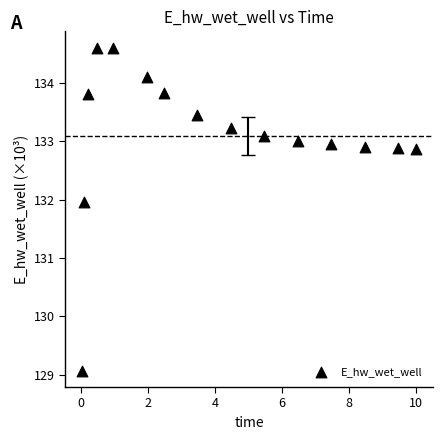

What Y value in the scatter plot is closest to 131?

132.0